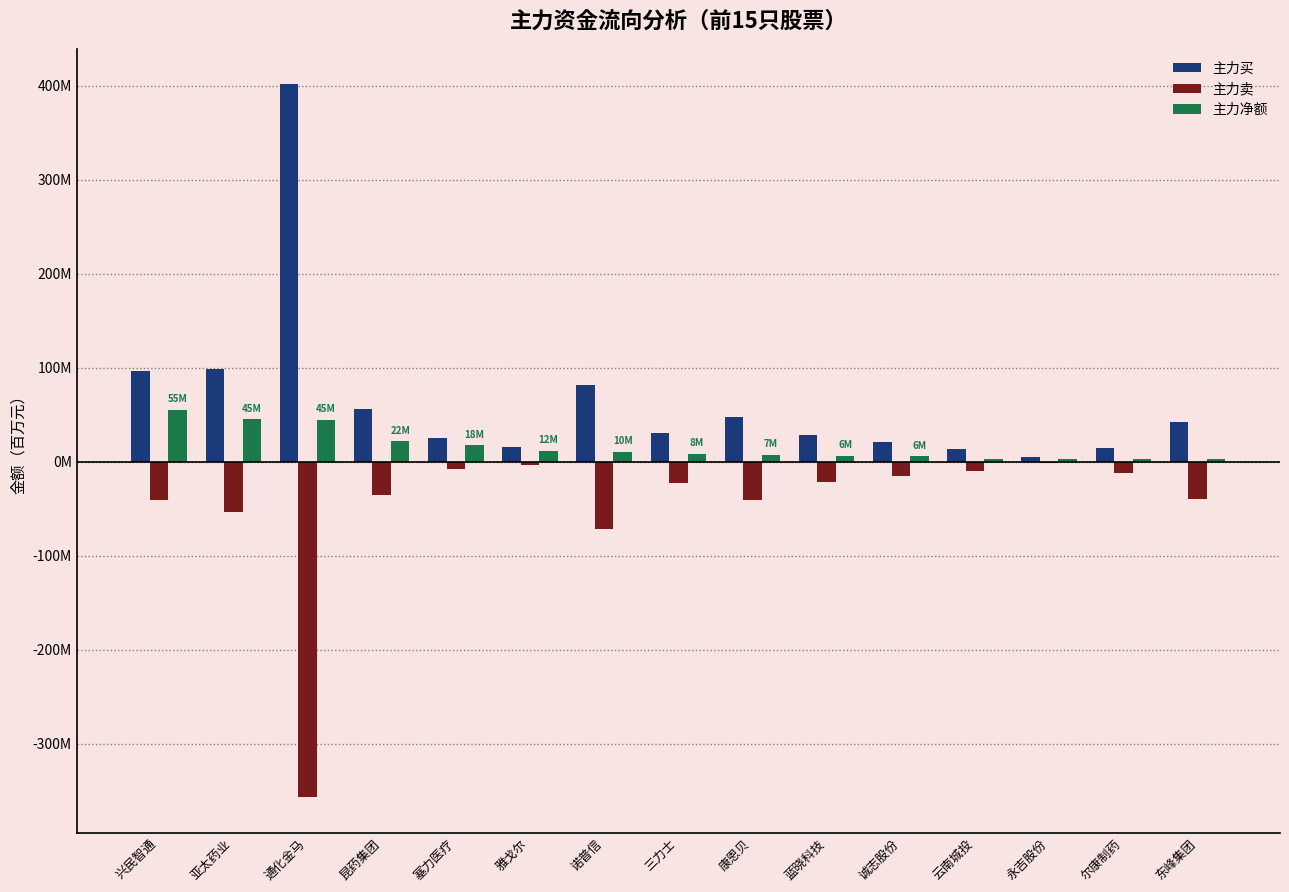

What is the difference between the highest and lowest values at 康恩贝?

88.5